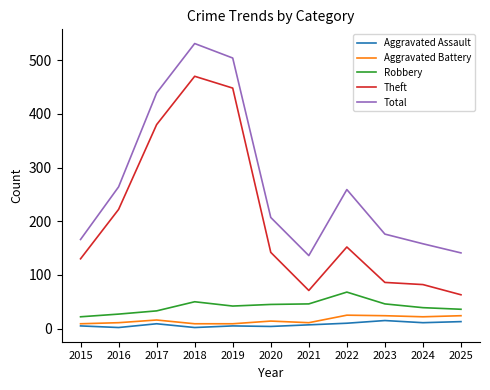

Is the value of Total at 2022 greater than the value of Aggravated Battery at 2024?

Yes